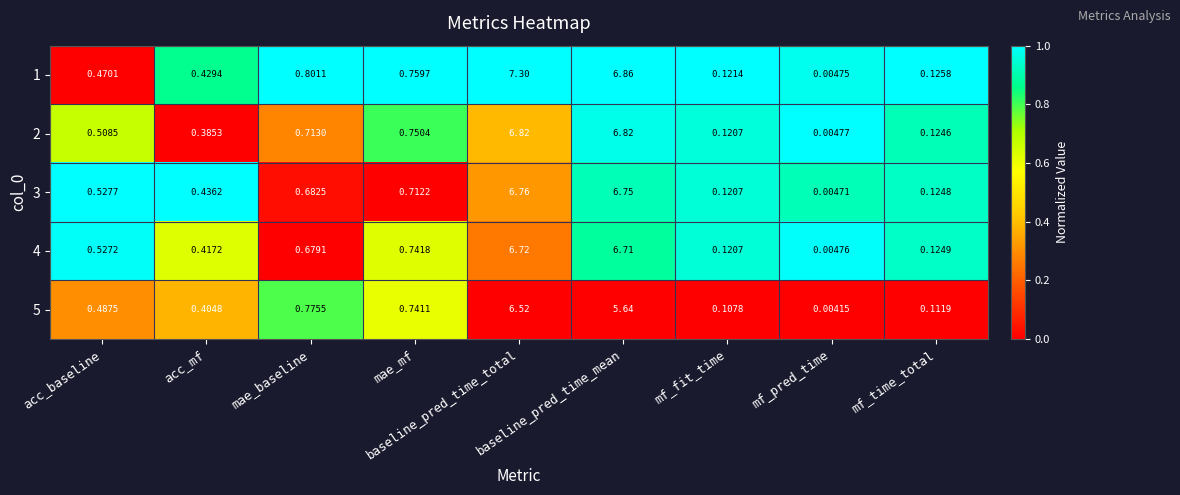

At which label is 3 closest to 3?

mae_mf